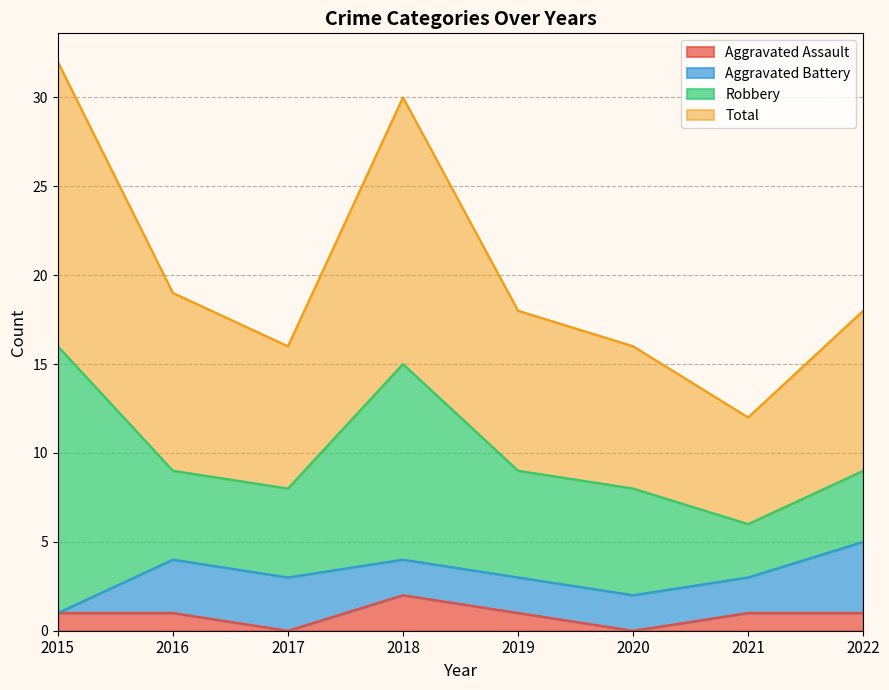

How many data points in Aggravated Assault are above 1?

1